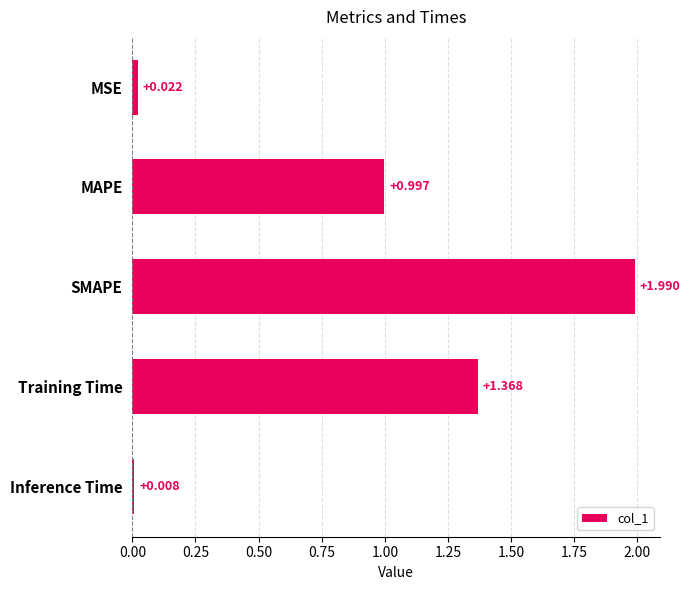

Where is the data nearest to the value 0?

Inference Time